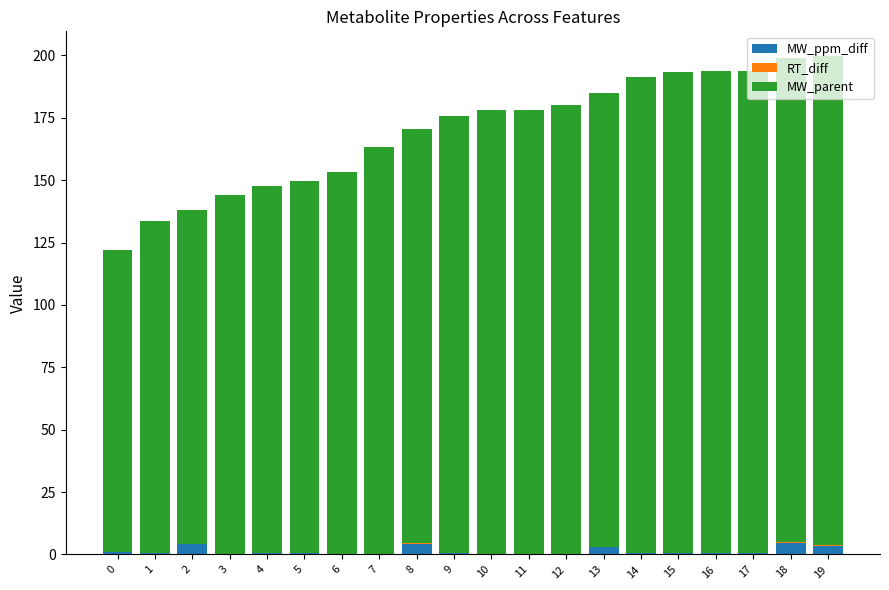

What is the highest value of the MW_ppm_diff series?

4.8